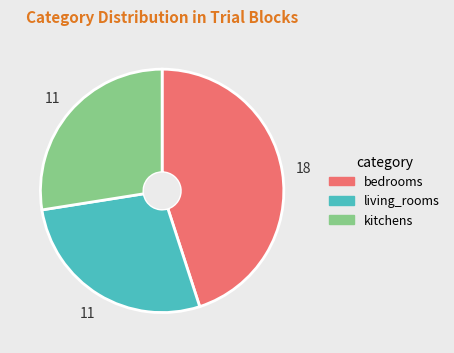

Is the sum of kitchens and bedrooms greater than half?

Yes